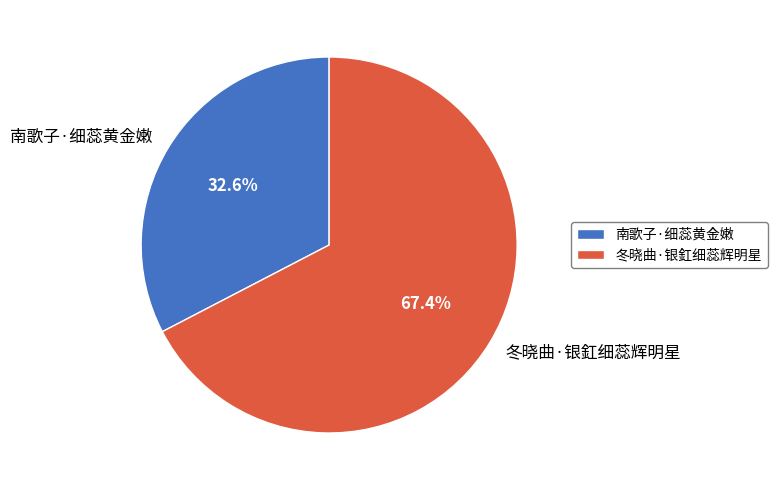

Count the number of slices in the pie.

2